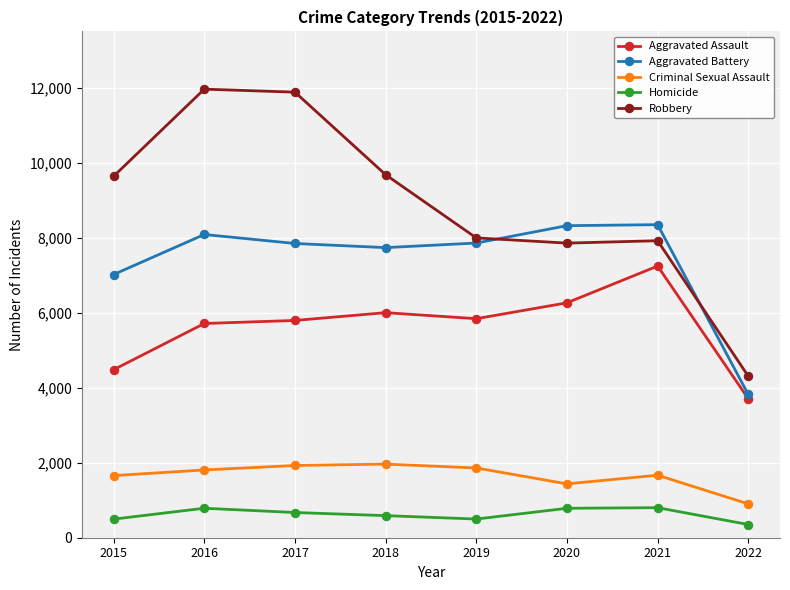

What is the maximum value for Criminal Sexual Assault?

1963